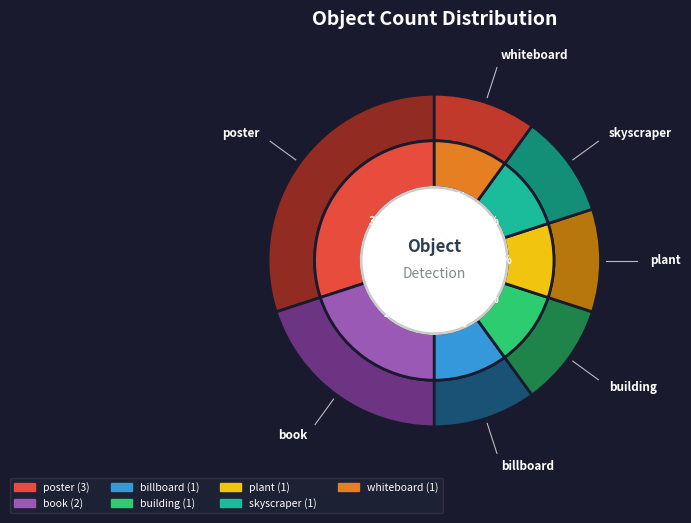

Approximately how many times larger is the value at poster compared to skyscraper?

3.0